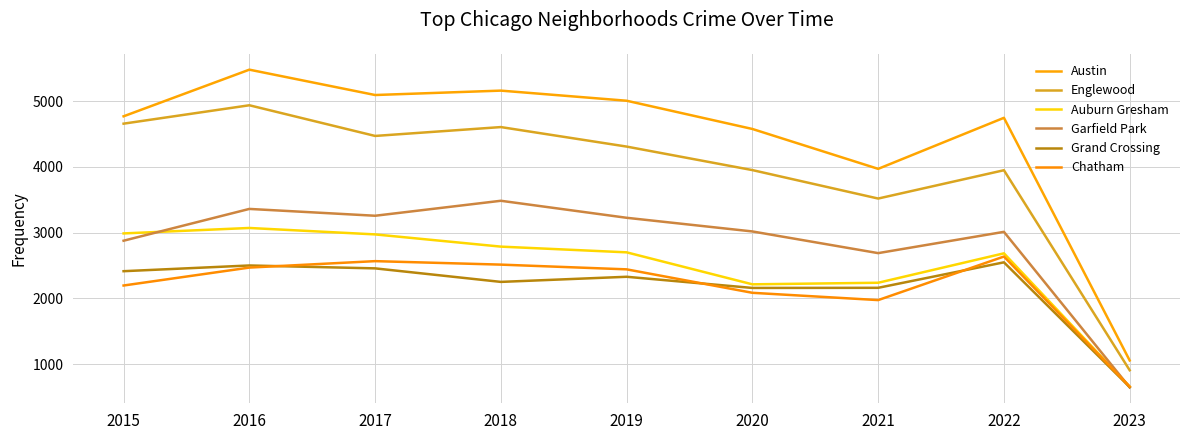

Count the number of categories in the chart.

9